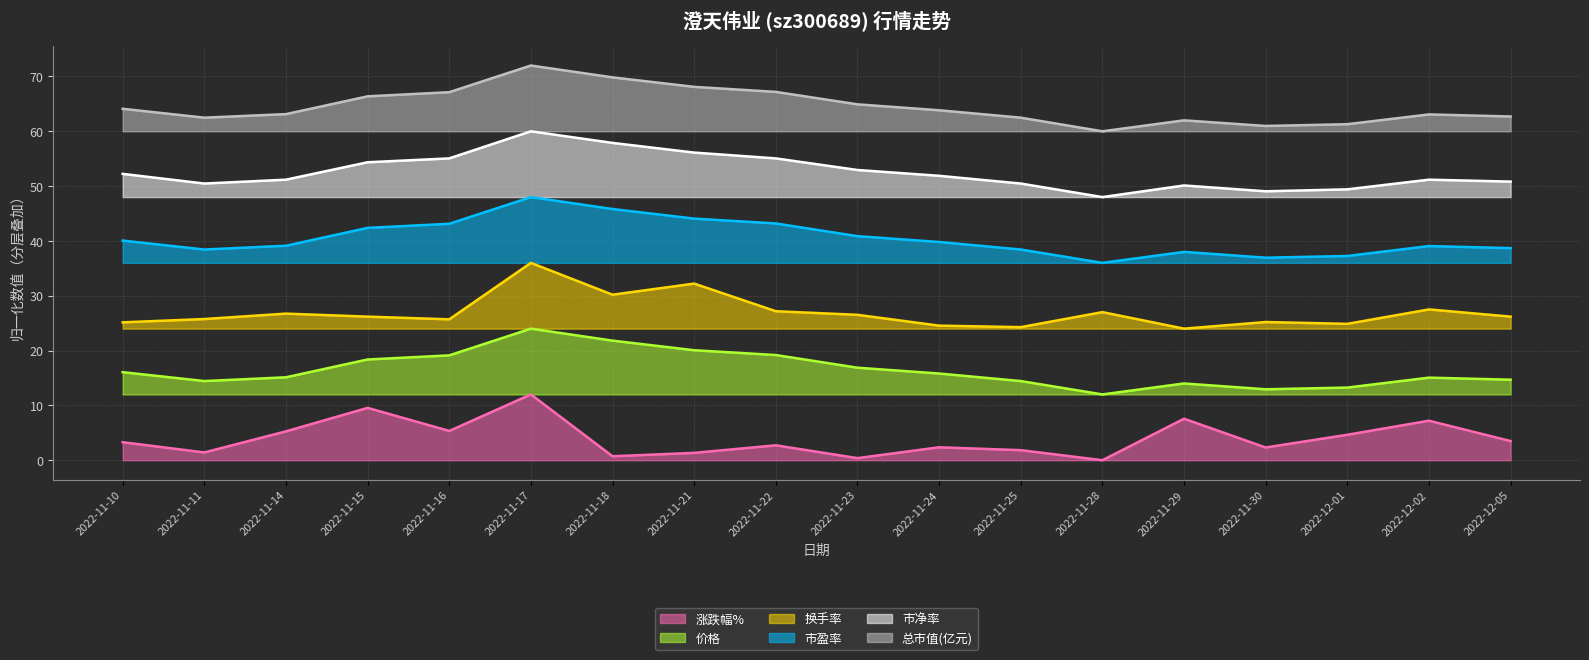

Does the chart have visible grid lines?

Yes